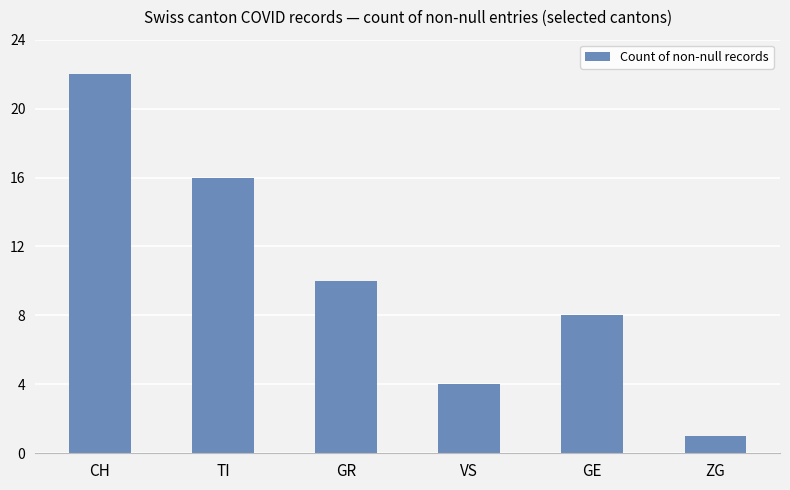

Reading left to right, what are all the values shown in this chart?

22	16	10	4	8	1